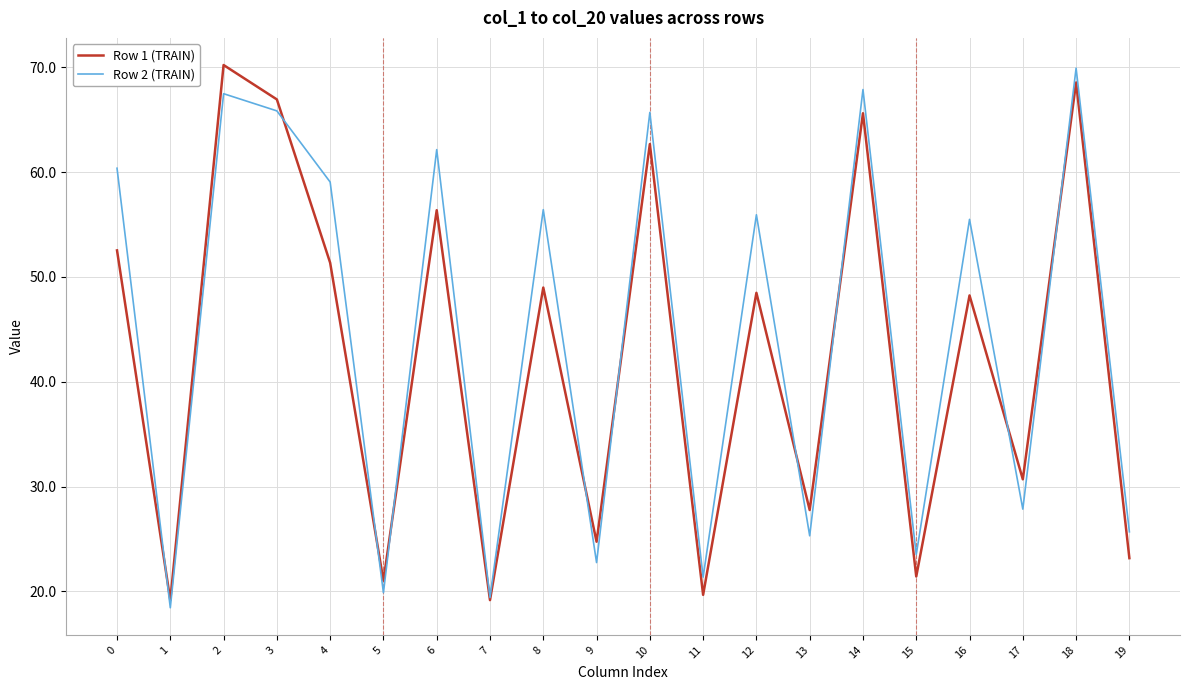

Between which two adjacent categories do Row 2 (TRAIN) and Row 1 (TRAIN) first intersect?

0 and 1